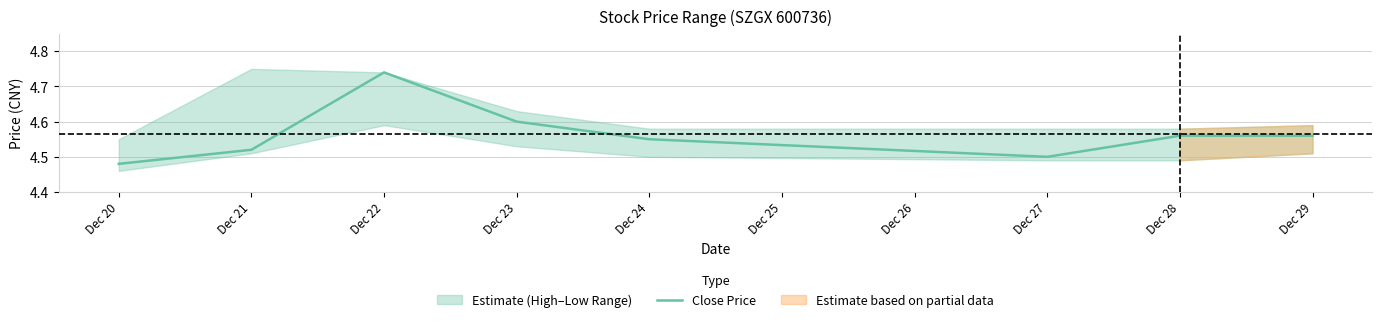

The value of Close Price at Dec 21 is 2.9. True or false?

False